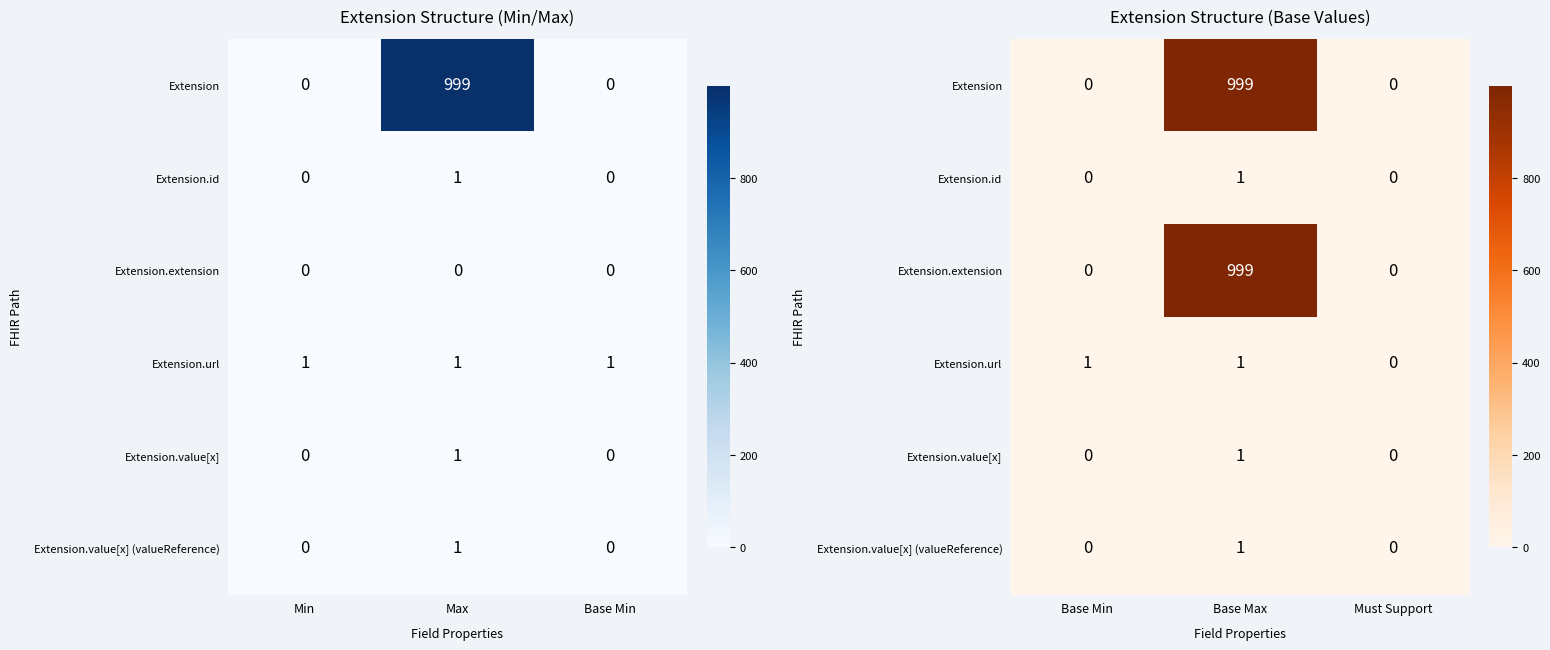

How many positive values does the Extension.extension series have?

1